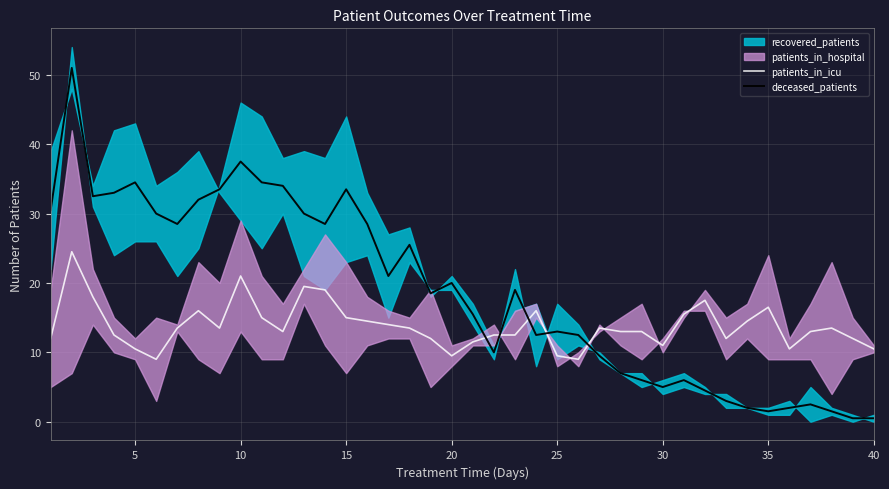

What is the maximum value for patients_in_icu?

24.5